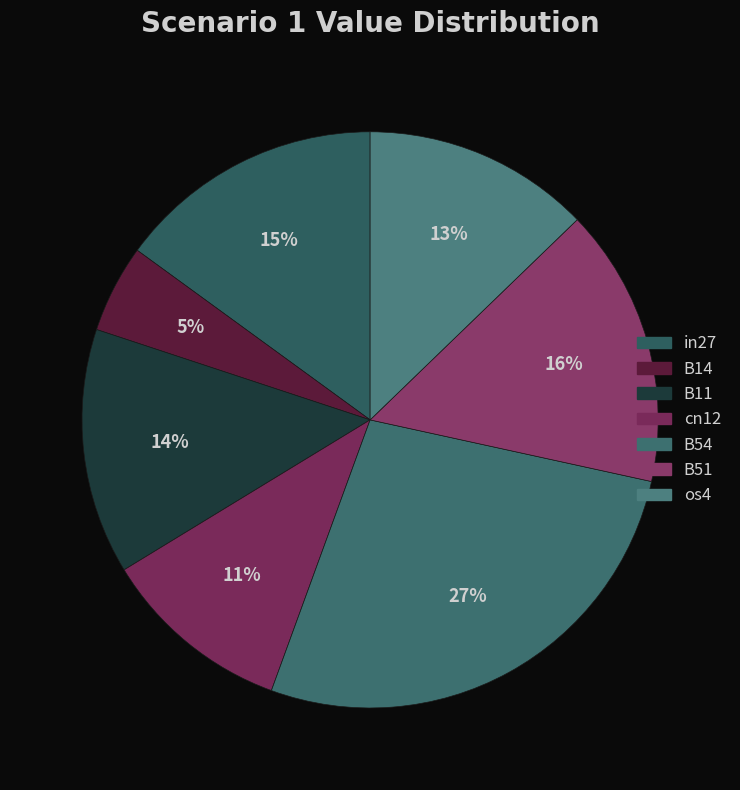

True or false: B11 accounts for 3% of the total.

False